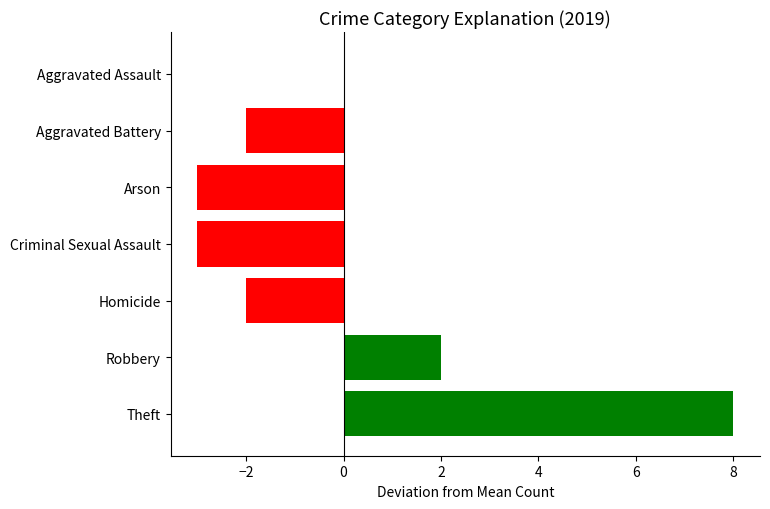

How many values exceed -2?

3